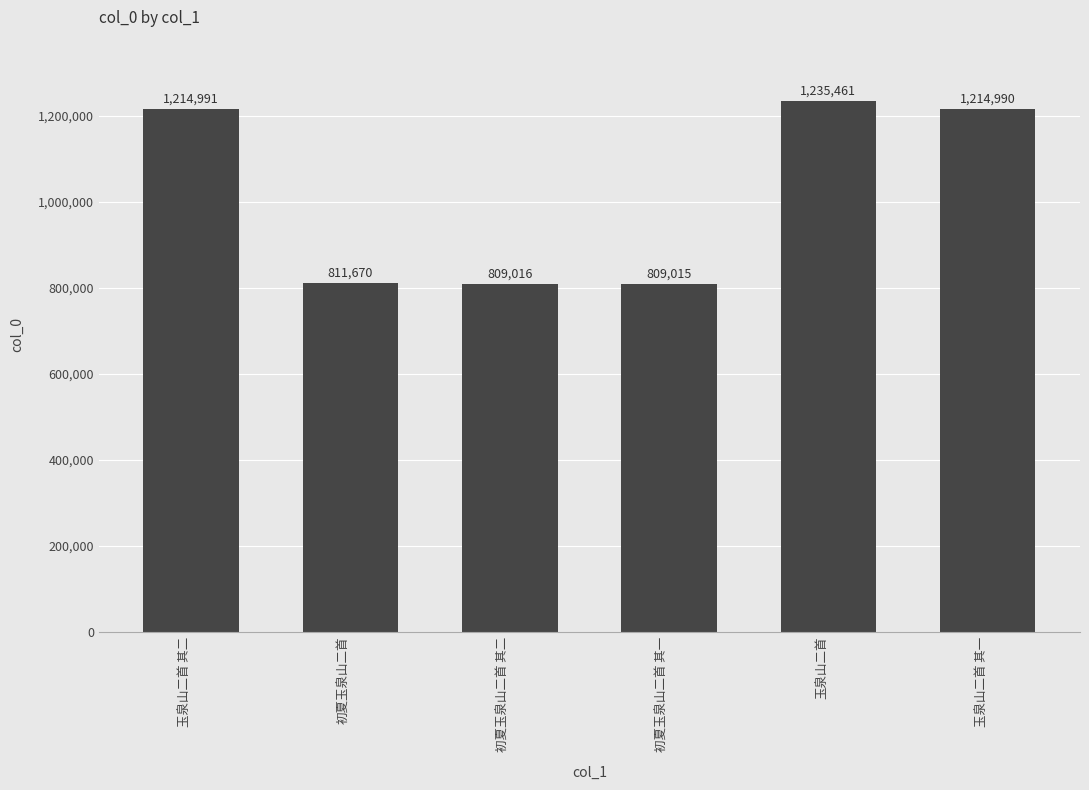

What is the change in value from 初夏玉泉山二首 to 初夏玉泉山二首 其二?

-2654